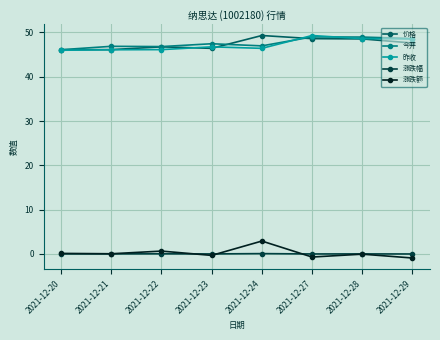

What is the difference between the maximum and second lowest values in the 今开 series?

2.2